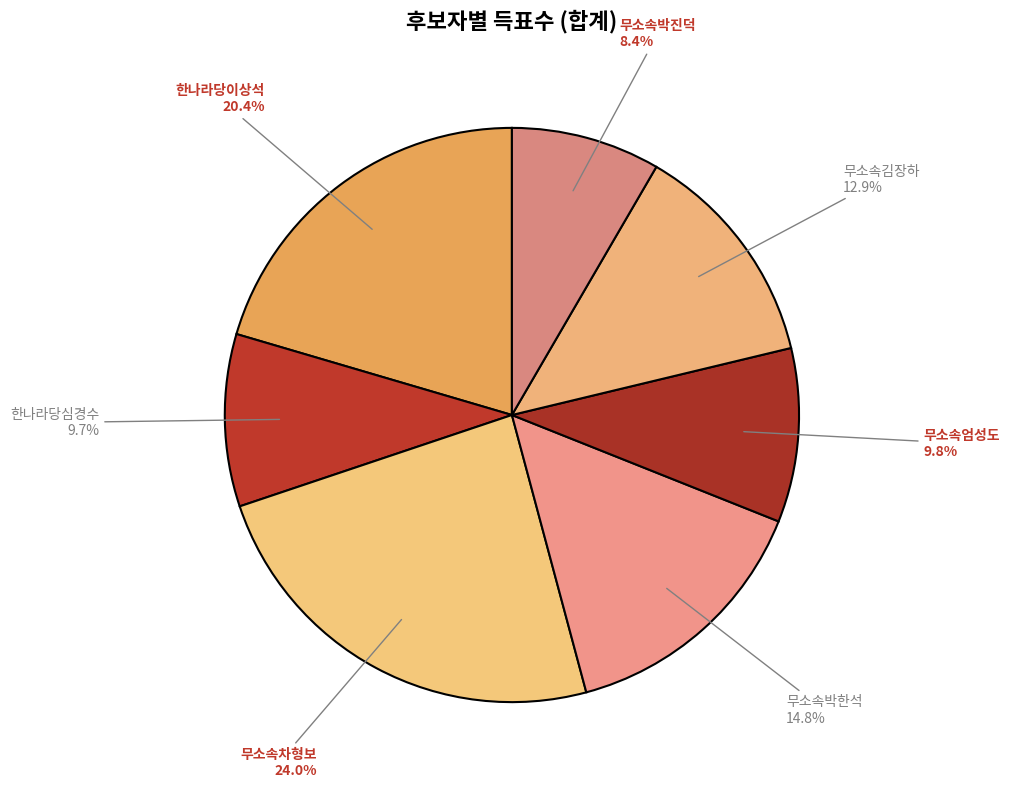

What percentage is the 한나라당이상석 slice, to the nearest percent?

20%